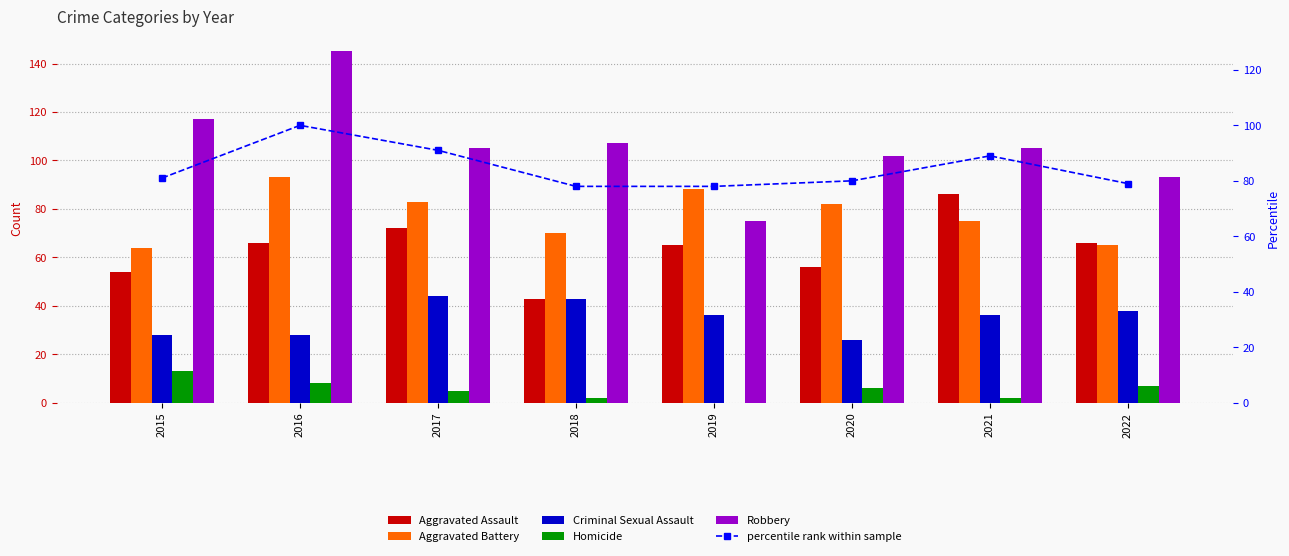

Read the Homicide value at 2015, to the nearest 10.

10